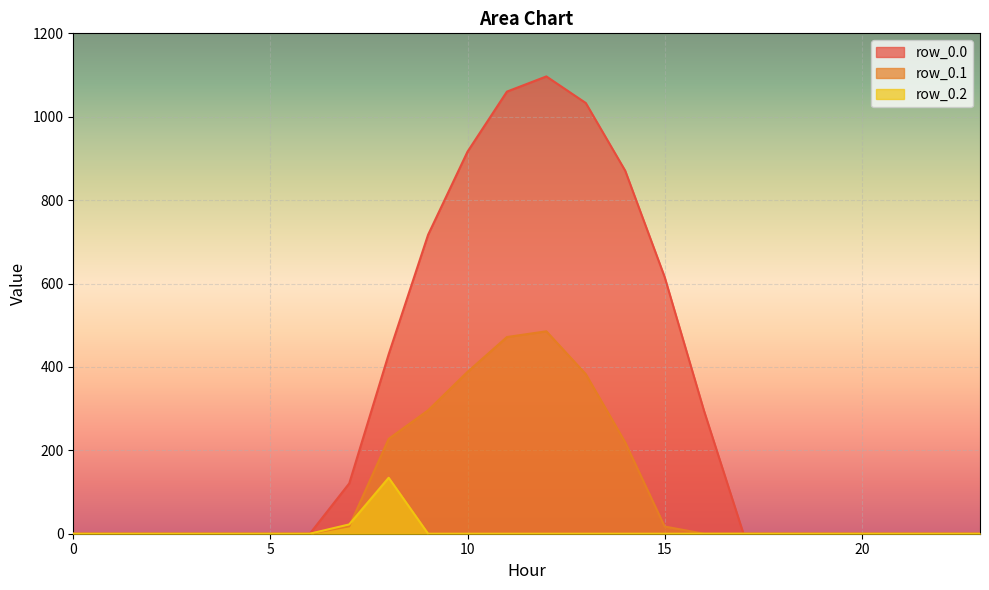

Reading left to right, what are all the values shown in this chart?

row_0.0: 0.0	0.0	0.0	0.0	0.0	0.0	0.0	120.6	430.3	716.9	916.2	1060.3	1096.7	1032.9	870.6	615.9	294.5	0.0	0.0	0.0	0.0	0.0	0.0	0.0
row_0.1: 0.0	0.0	0.0	0.0	0.0	0.0	0.0	17.7	227.5	295.9	388.1	471.7	485.4	382.7	219.2	17.3	0.0	0.0	0.0	0.0	0.0	0.0	0.0	0.0
row_0.2: 0.0	0.0	0.0	0.0	0.0	0.0	0.0	22.3	134.2	0.0	0.0	0.0	0.0	0.0	0.0	0.0	0.0	0.0	0.0	0.0	0.0	0.0	0.0	0.0